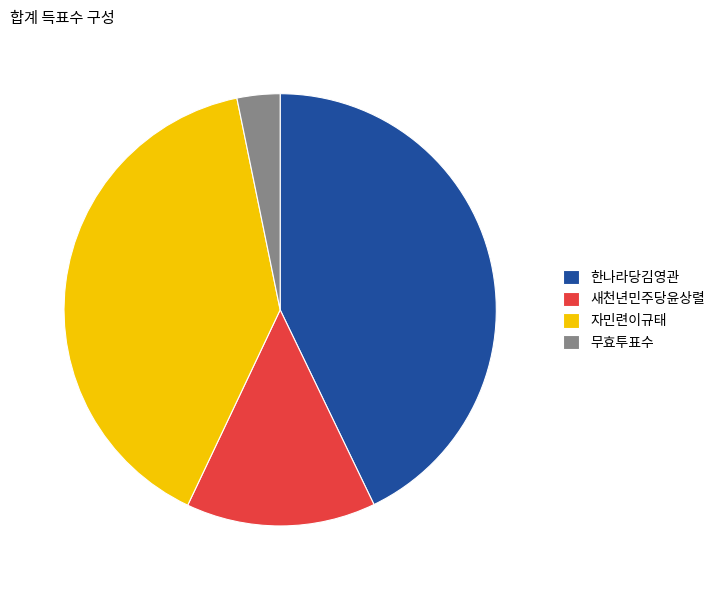

Rank the categories by value from highest to lowest.

한나라당김영관, 자민련이규태, 새천년민주당윤상렬, 무효투표수